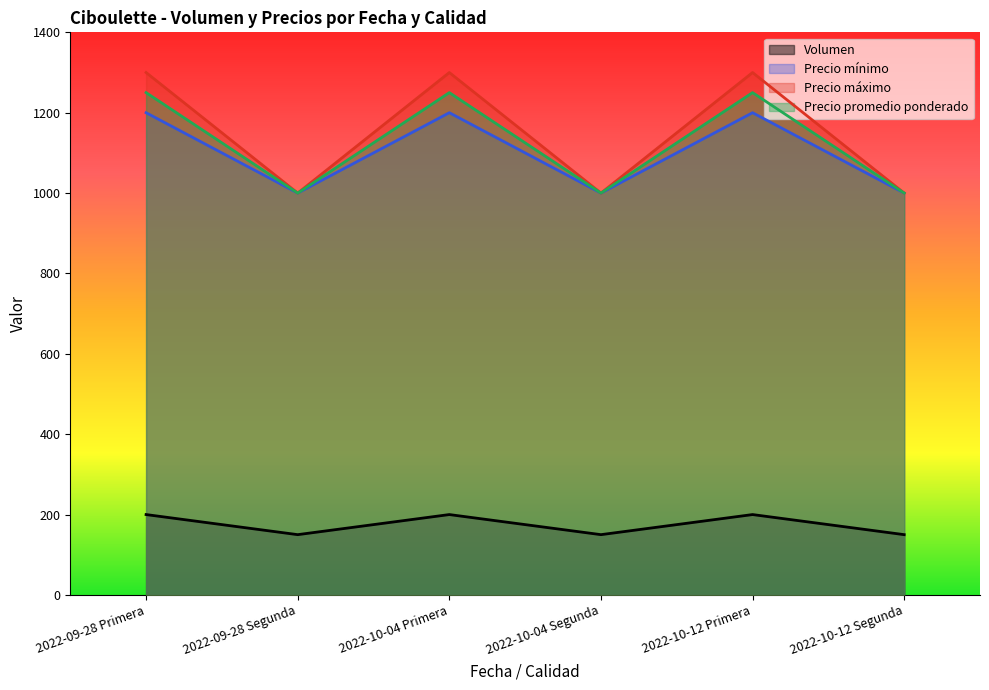

What is the label of the 4th point from the left?

2022-10-04 Segunda